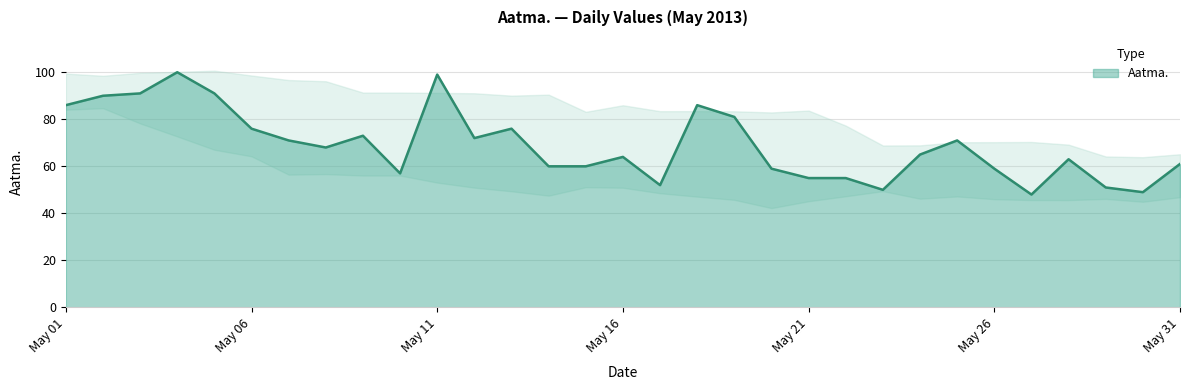

At which label is the value closest to 74?

2013-05-09